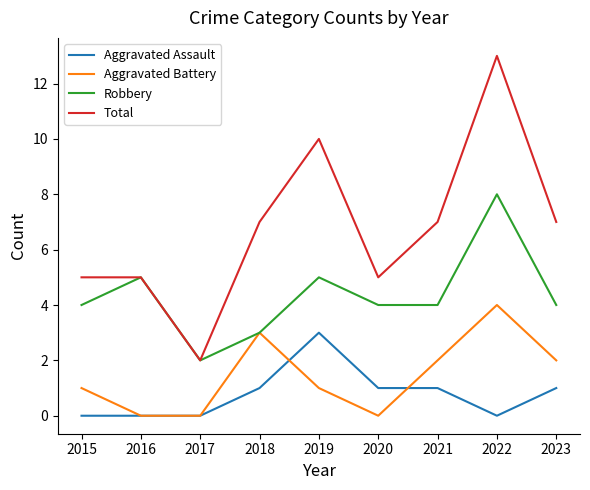

Reading left to right, extract all data points from this chart.

Aggravated Assault: 2015=0	2016=0	2017=0	2018=1	2019=3	2020=1	2021=1	2022=0	2023=1
Aggravated Battery: 2015=1	2016=0	2017=0	2018=3	2019=1	2020=0	2021=2	2022=4	2023=2
Robbery: 2015=4	2016=5	2017=2	2018=3	2019=5	2020=4	2021=4	2022=8	2023=4
Total: 2015=5	2016=5	2017=2	2018=7	2019=10	2020=5	2021=7	2022=13	2023=7